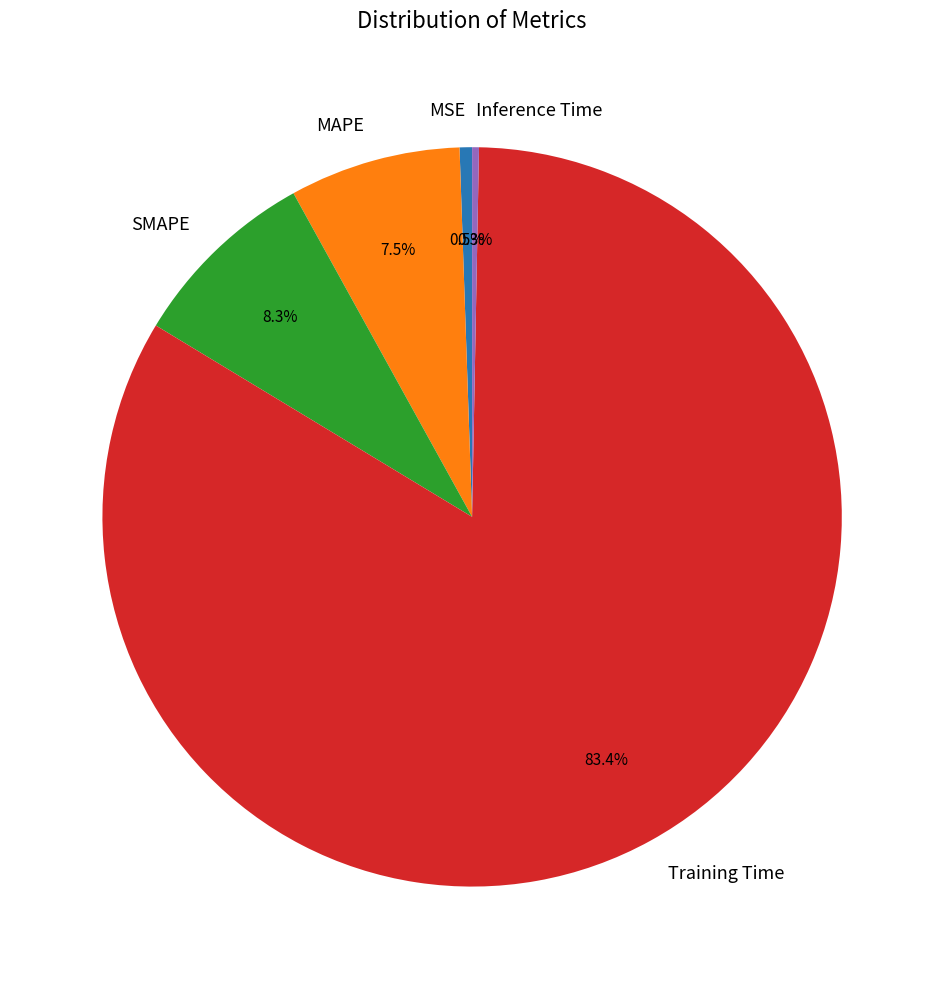

To the nearest percent, what is the difference between the largest and smallest slice percentages?

83%